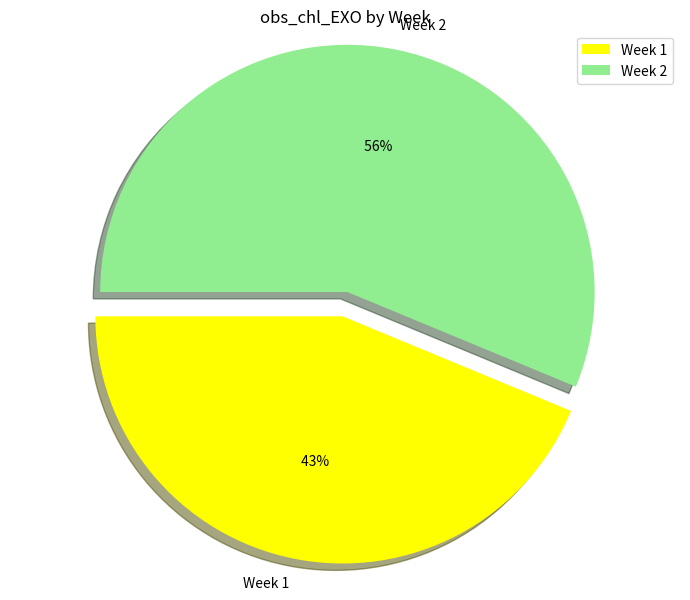

Combined, what portion of the pie is 2 and 1?

100.0%